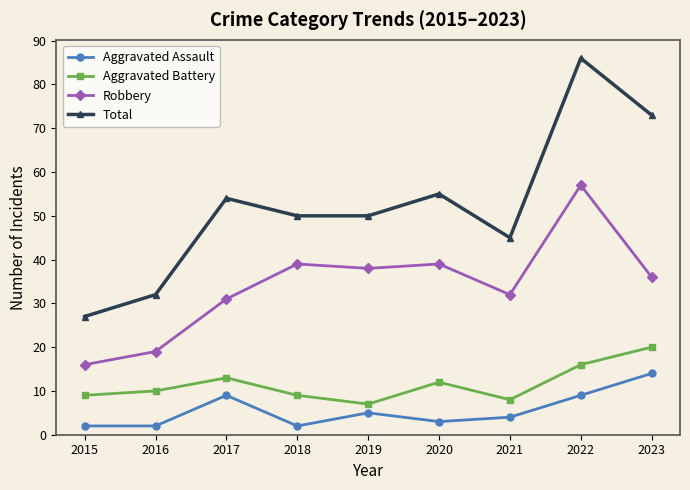

What is the total value across all series at 2019?

100